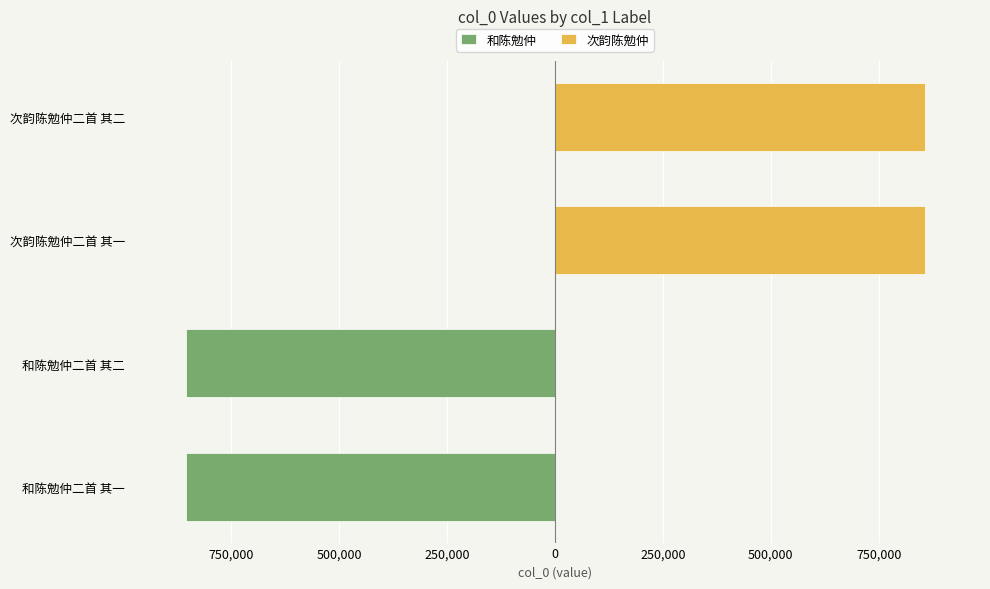

What is the value of the 次韵陈勉仲 bar at the 3rd from the left?

856286